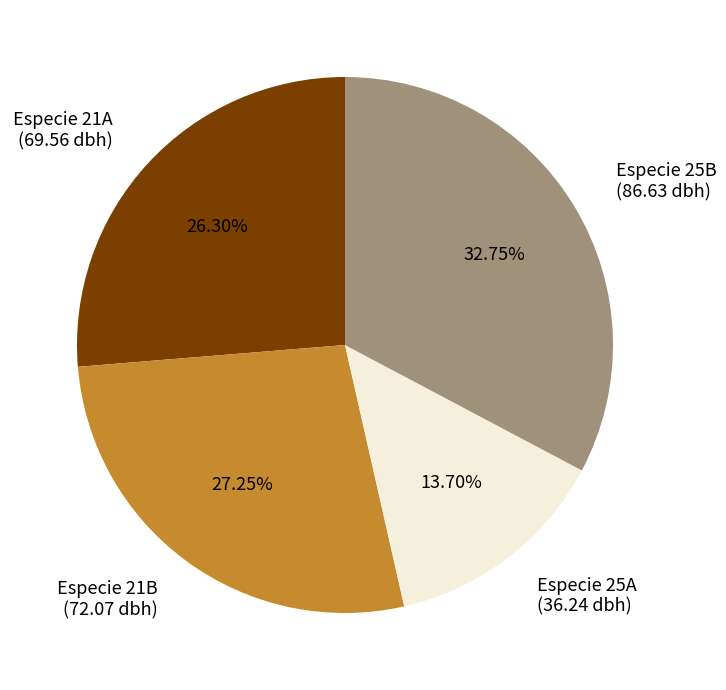

To the nearest percent, what is the average slice percentage?

25%